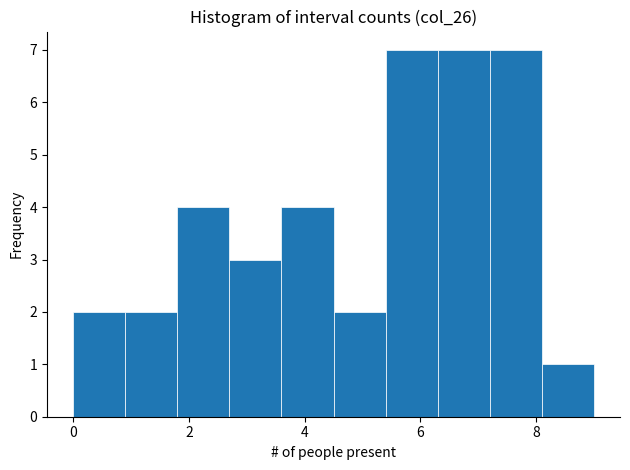

Reading left to right, list every bar in this chart as the range it spans on the x-axis followed by its height. Neither the bar edges nor the heights are printed on the chart, so give them approximately, as read against the axes.

0.0 to 0.9: 2
0.9 to 1.8: 2
1.8 to 2.7: 4
2.7 to 3.6: 3
3.6 to 4.5: 4
4.5 to 5.4: 2
5.4 to 6.3: 7
6.3 to 7.2: 7
7.2 to 8.1: 7
8.1 to 9.0: 1